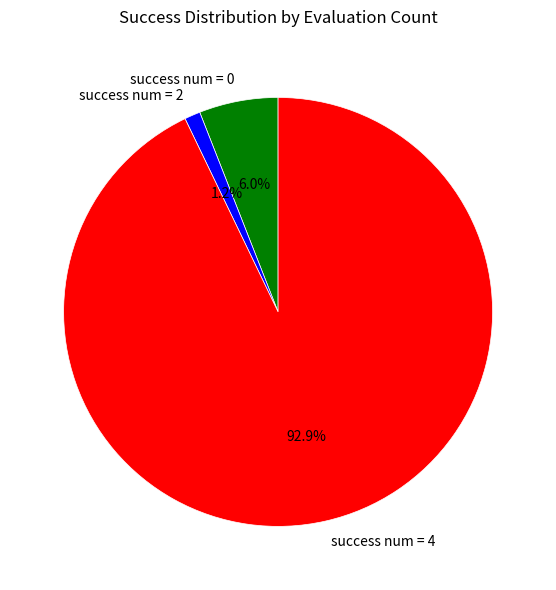

To the nearest percent, what is the combined percentage of success num = 4 and success num = 2?

94%